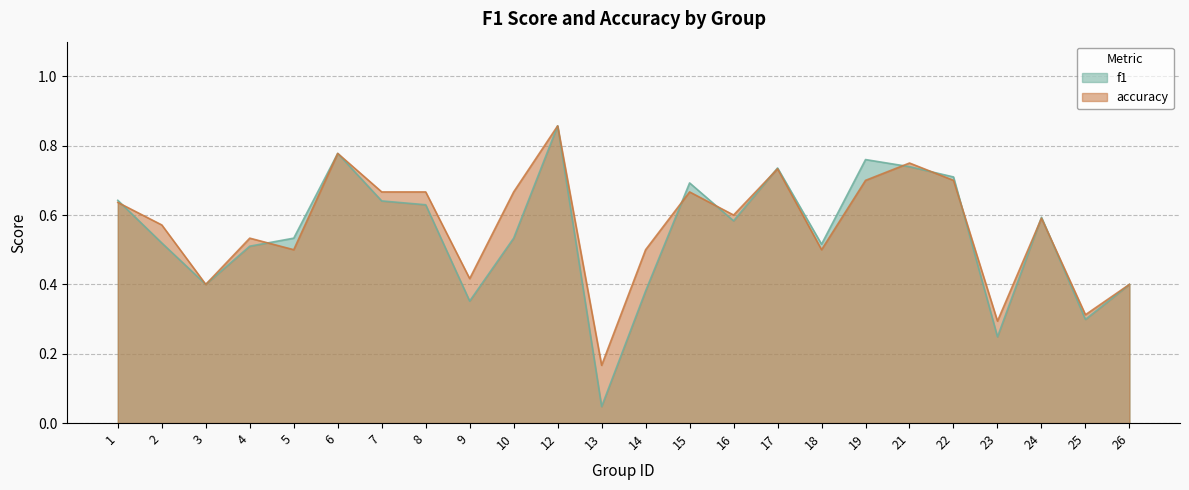

In f1, how many points are lower than both neighbors (excluding endpoints)?

7